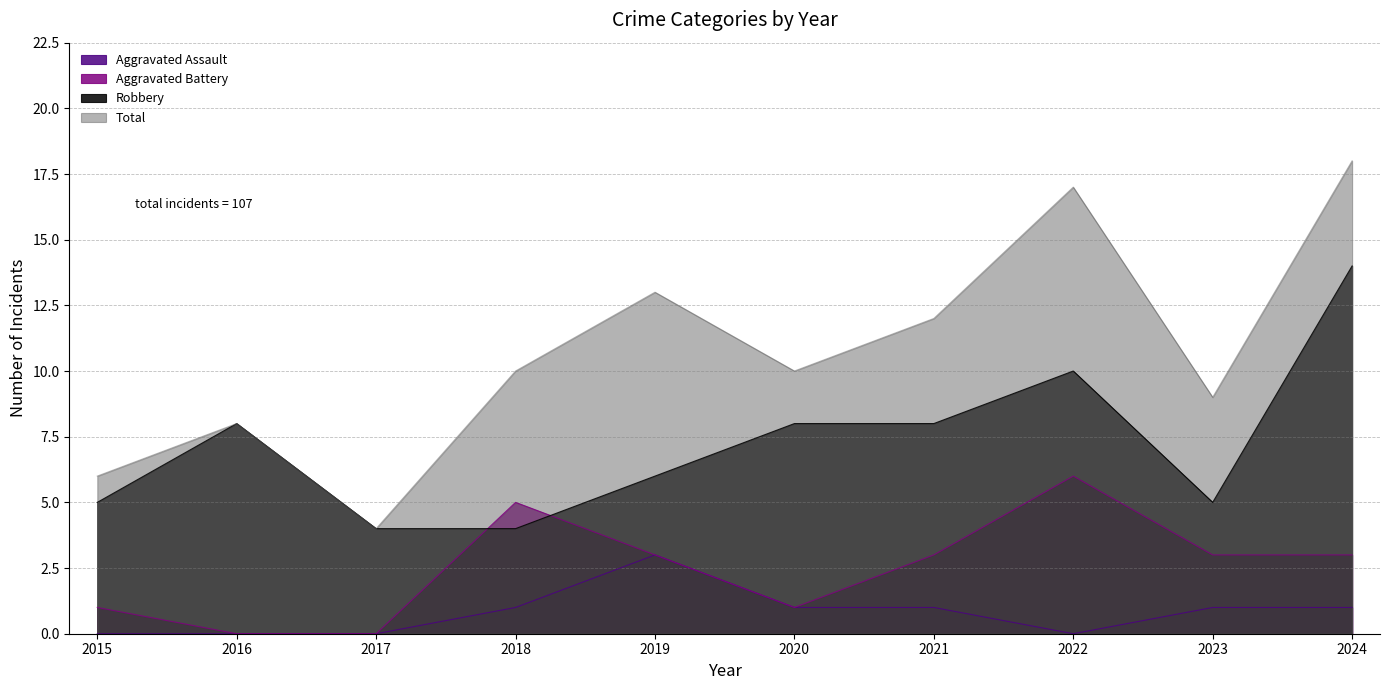

True or false: Robbery has more than 1 points higher than both neighbors.

True